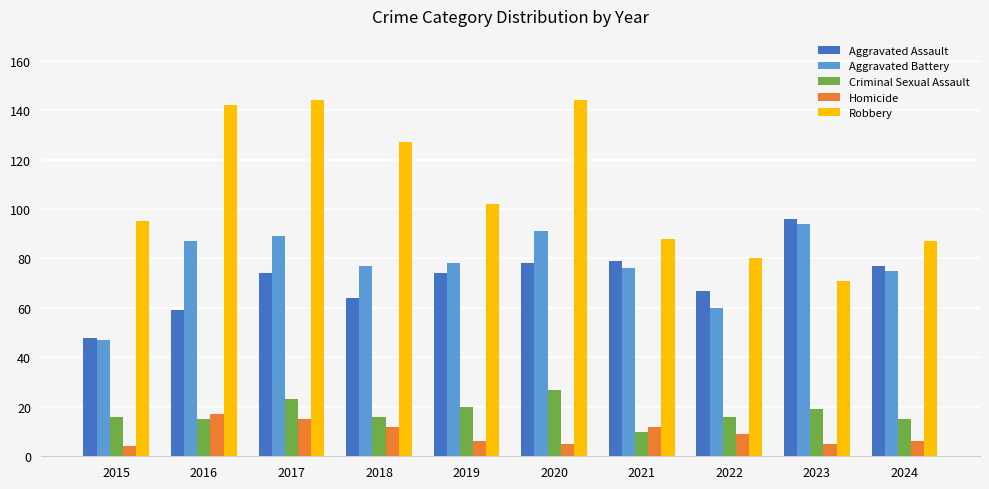

Which category has the highest value in the Aggravated Assault series?

2023